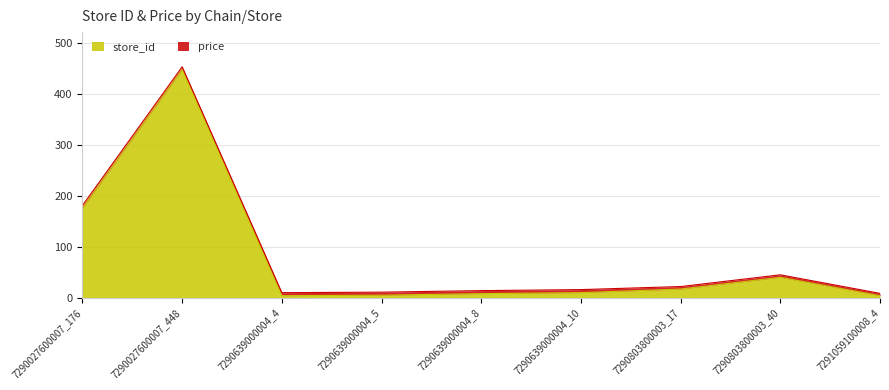

How many lines are shown in the chart?

2